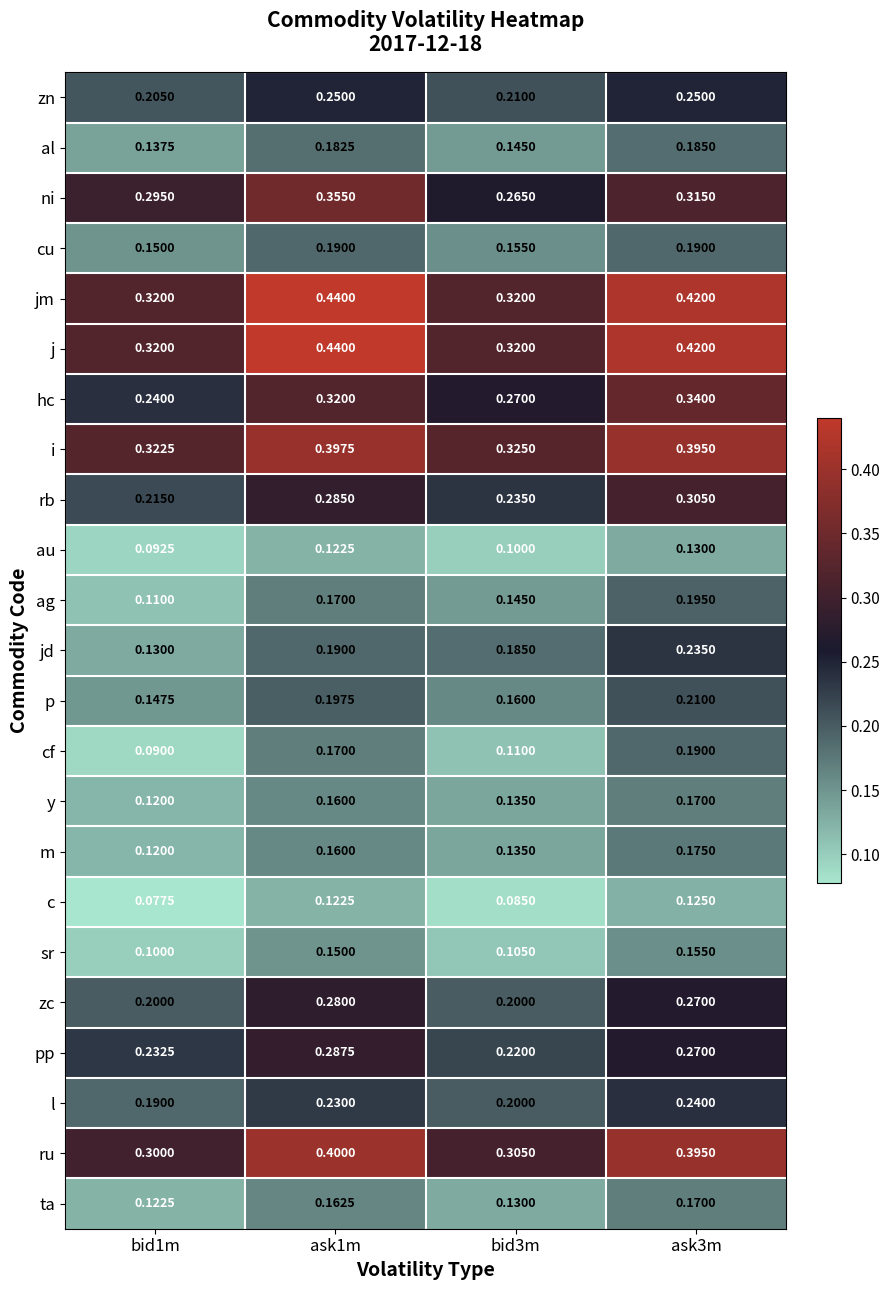

Which series changed the most between bid1m and ask3m?

jd